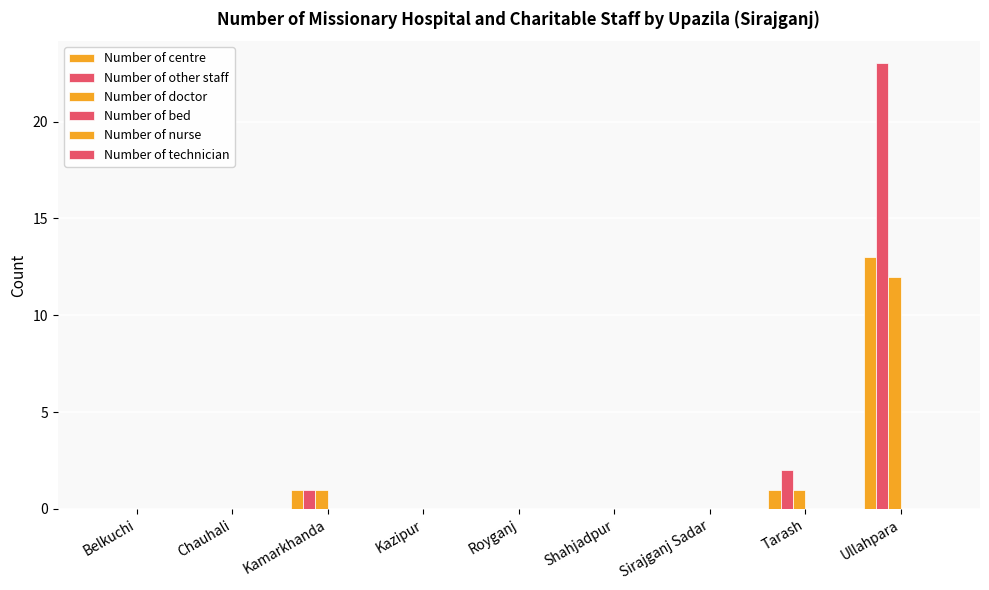

Where is Number of centre nearest to the value 6?

Kamarkhanda